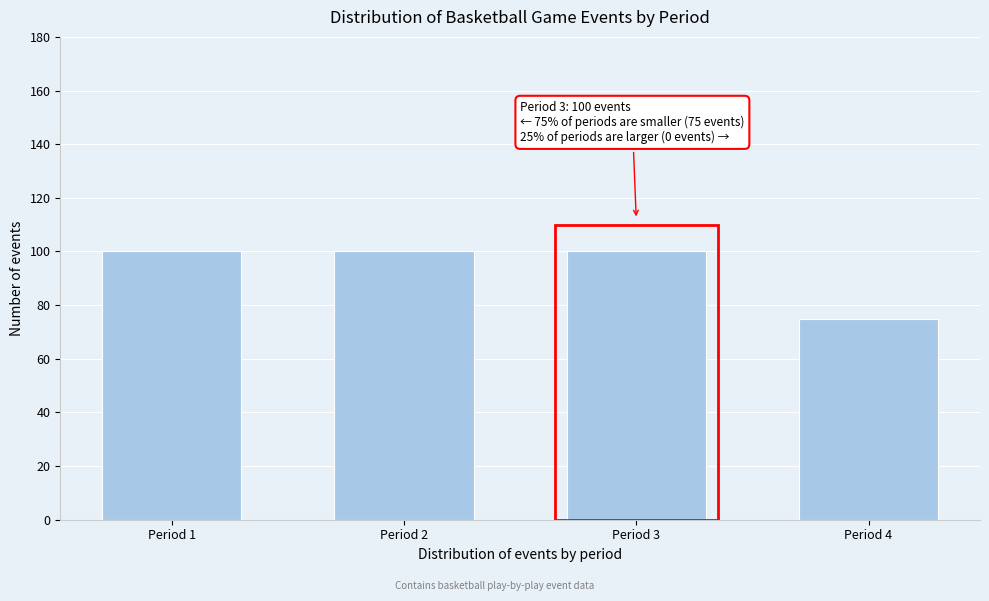

Reading right to left, what are all the values shown in this chart?

Period 4=75	Period 3=100	Period 2=100	Period 1=100